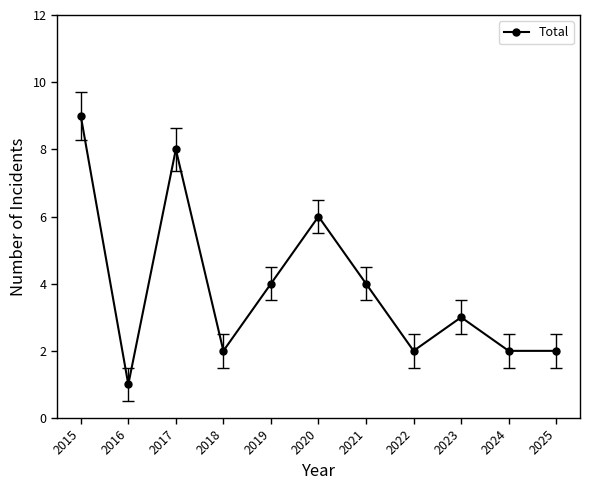

What is the change in value from 2015 to 2019?

-5